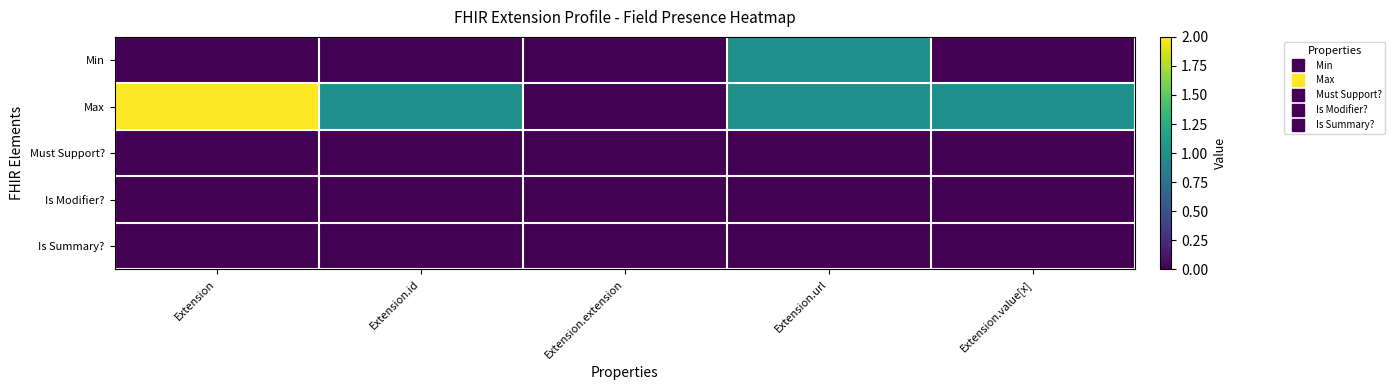

Which series has the largest range (max minus min)?

Max